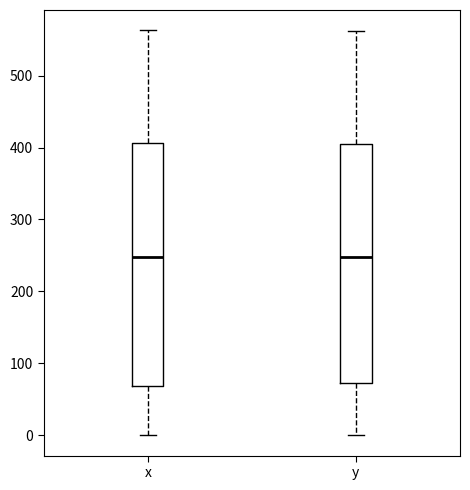

Reading left to right, read every box against the y-axis: the position of its median line, the range the box covers, and the ends of its whiskers. The values are not printed on the chart, so give them approximately, as read against the axis.

x: median 250, box 70 to 410, whiskers 0 to 560
y: median 250, box 70 to 400, whiskers 0 to 560